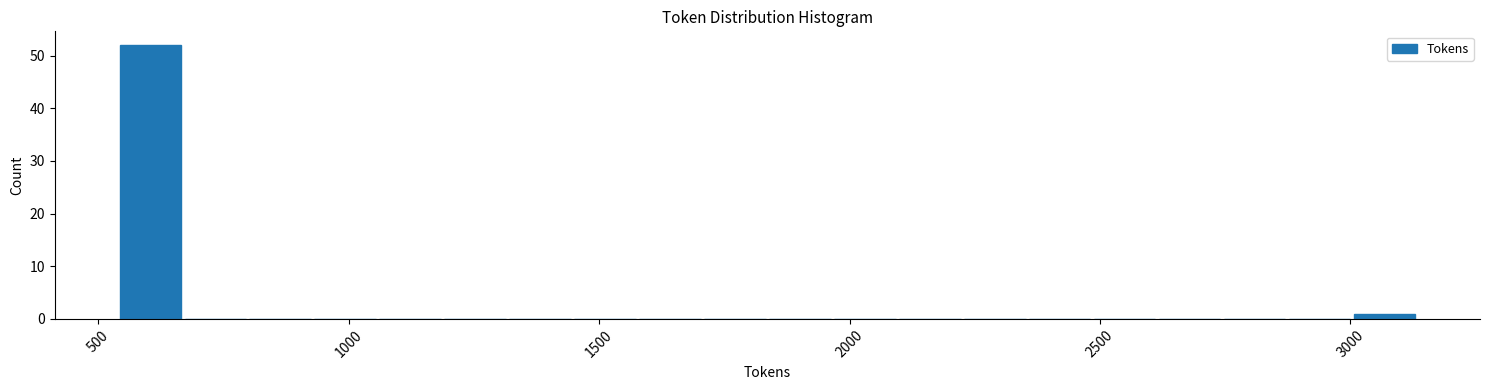

Read against the x-axis, roughly where is the centre of the tallest bar?

600